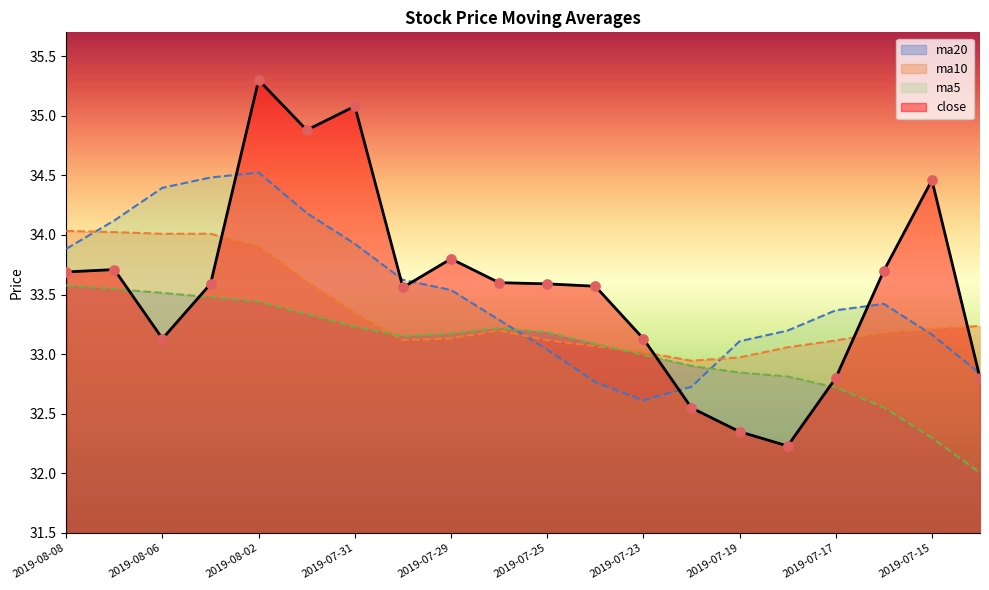

Is the value of ma5 at 2019-08-01 greater than the value of close at 2019-07-16?

Yes